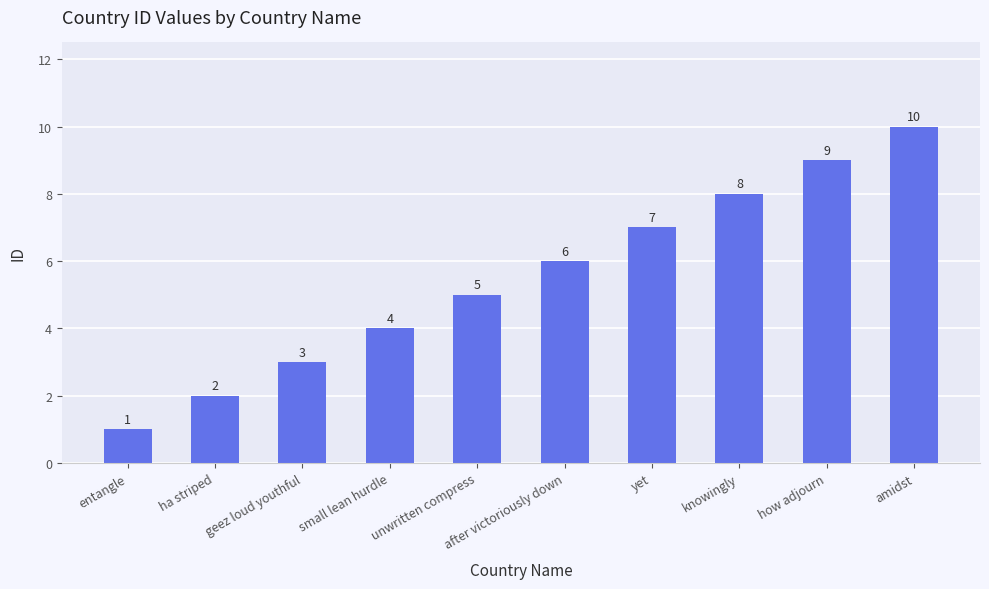

What is the minimum value shown in the chart?

1